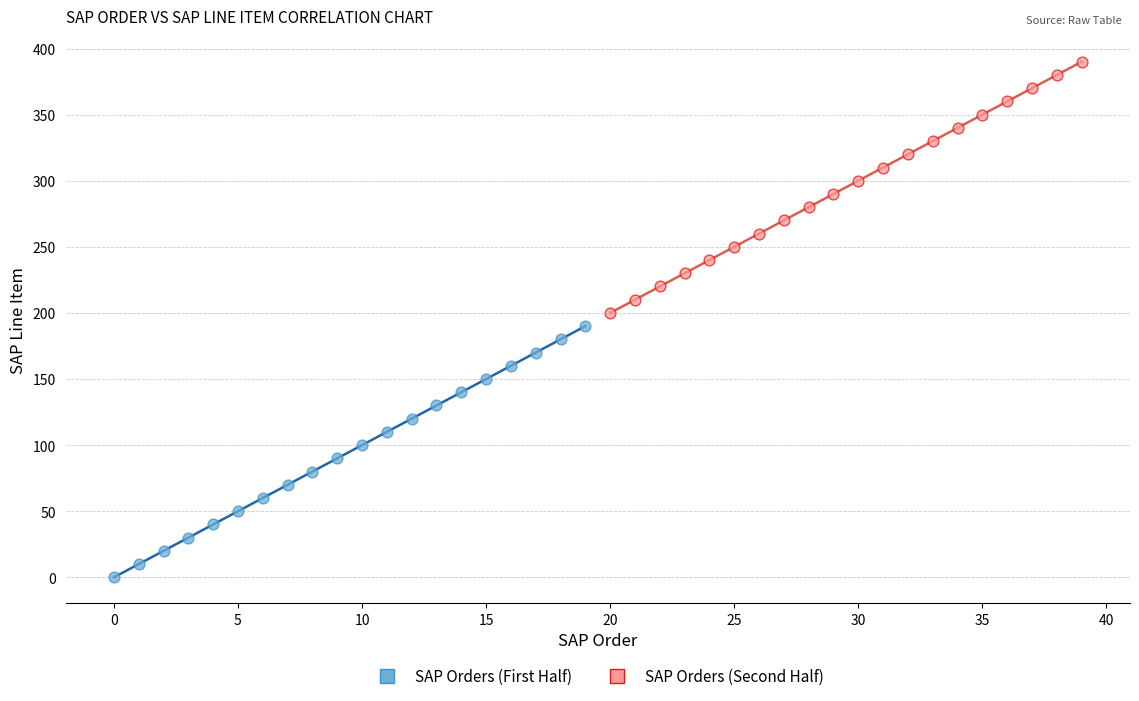

Which series reaches the minimum Y coordinate?

SAP Orders (First Half)